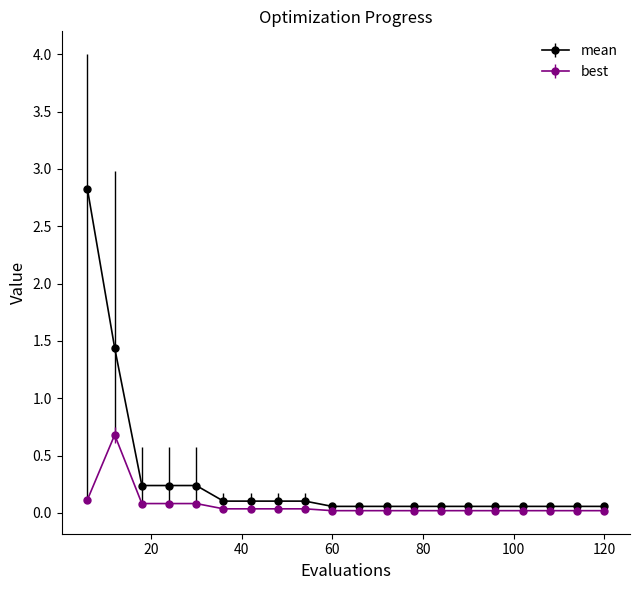

Rank the series by their average value, from highest to lowest.

mean, best